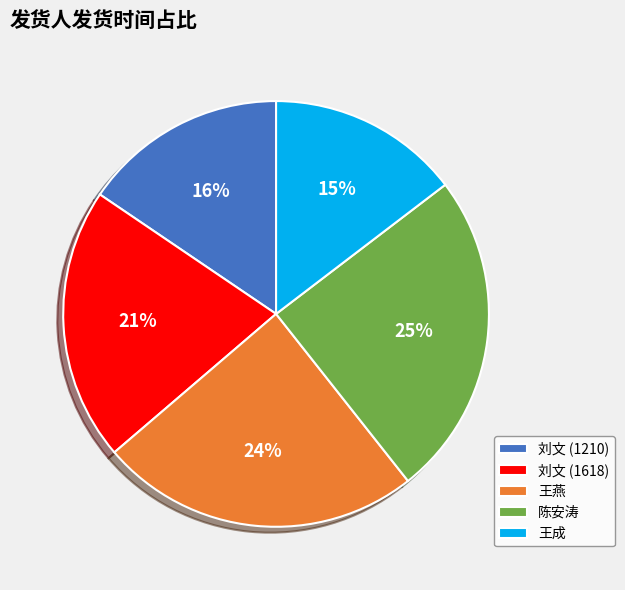

How many segments does this pie chart have?

5